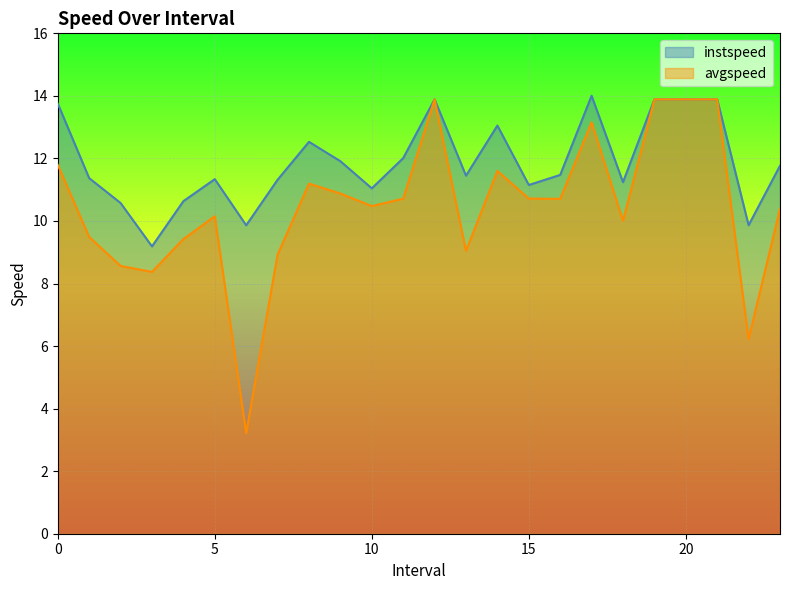

At which category is the sum across all series the highest?

12.0